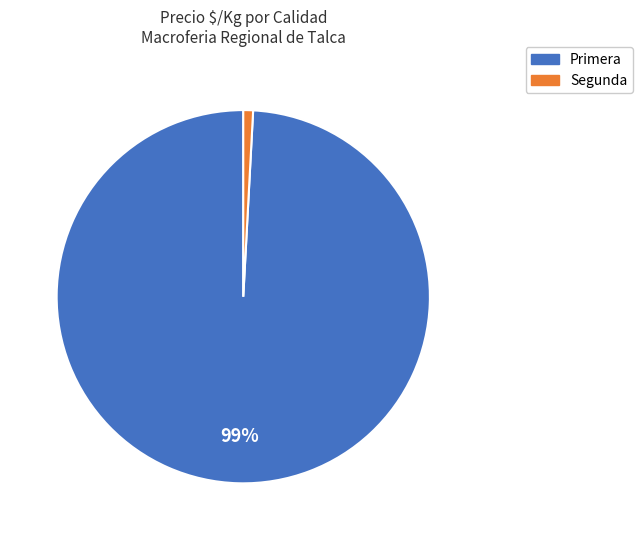

Which slice is the smallest?

Segunda